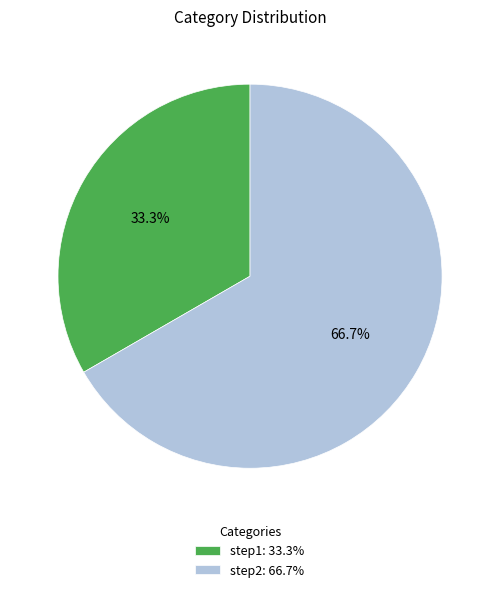

What percentage is NOT represented by step2?

33.3%